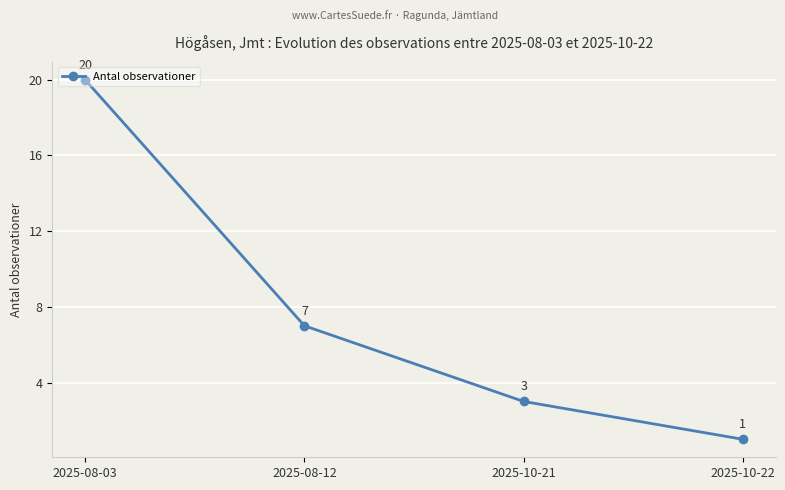

What is the minimum value shown in the chart?

1